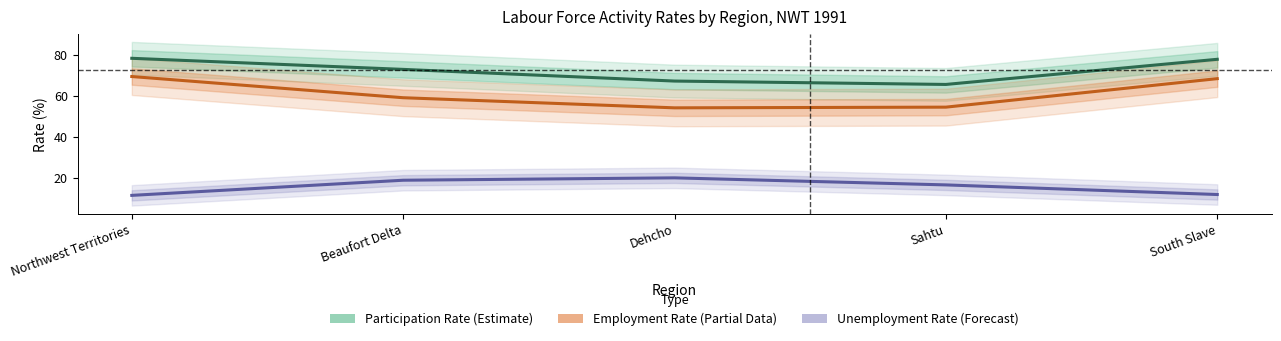

What is the difference between the Employment Rate (Estimate based on partial data) values at Dehcho and Beaufort Delta?

4.9